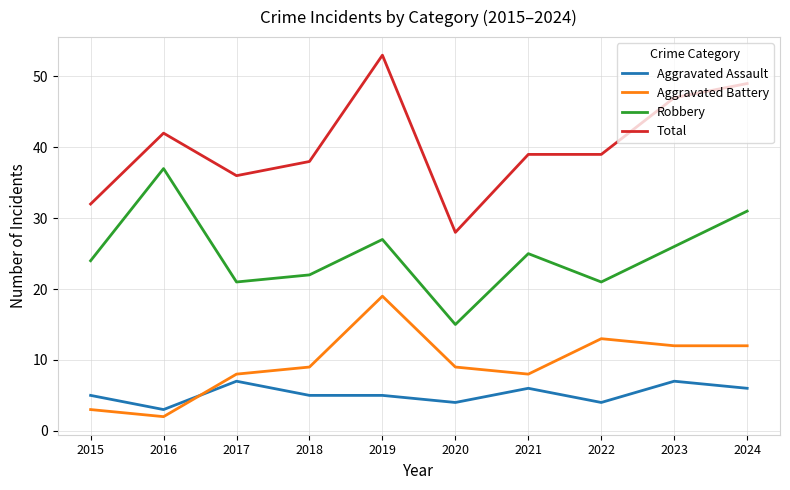

Which series has the largest range (max minus min)?

Total